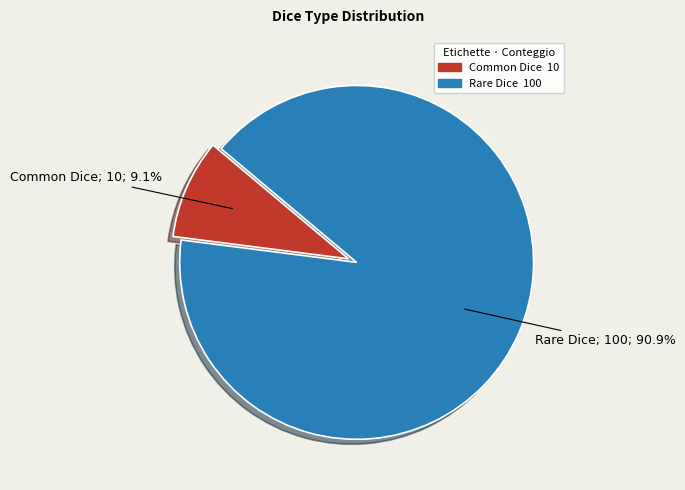

To the nearest percent, what is the average slice percentage?

50%